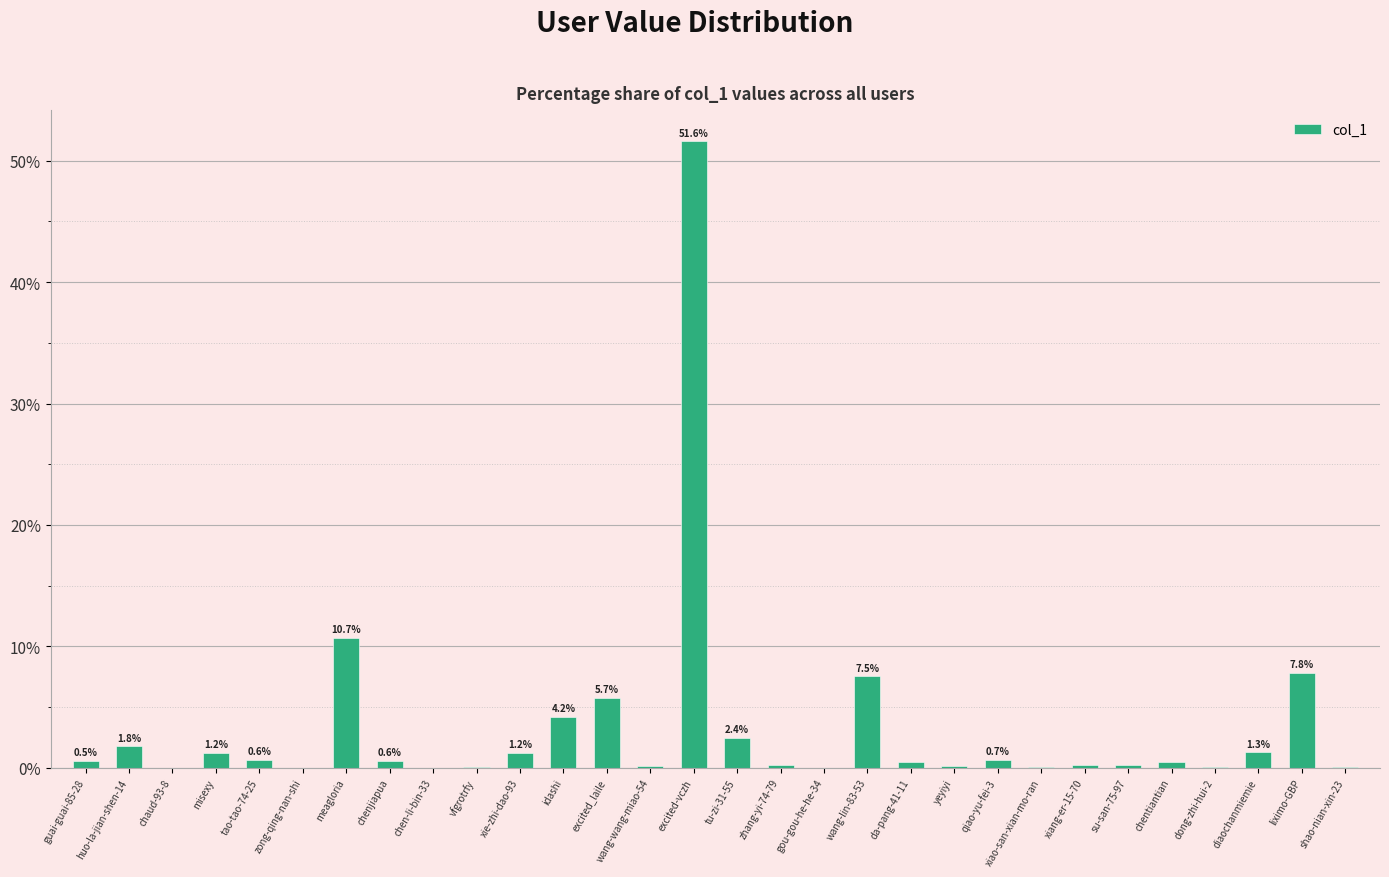

What value does the data have at tu-zi-31-55?

2.4